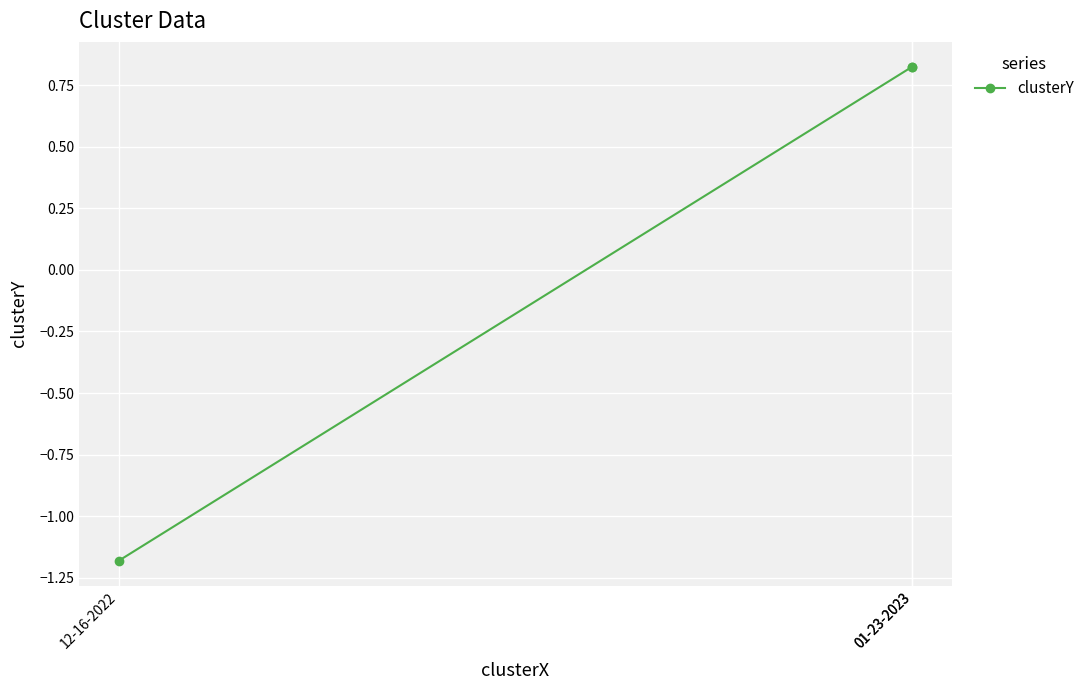

Between 12-16-2022 and 01-23-2023, which is larger?

01-23-2023